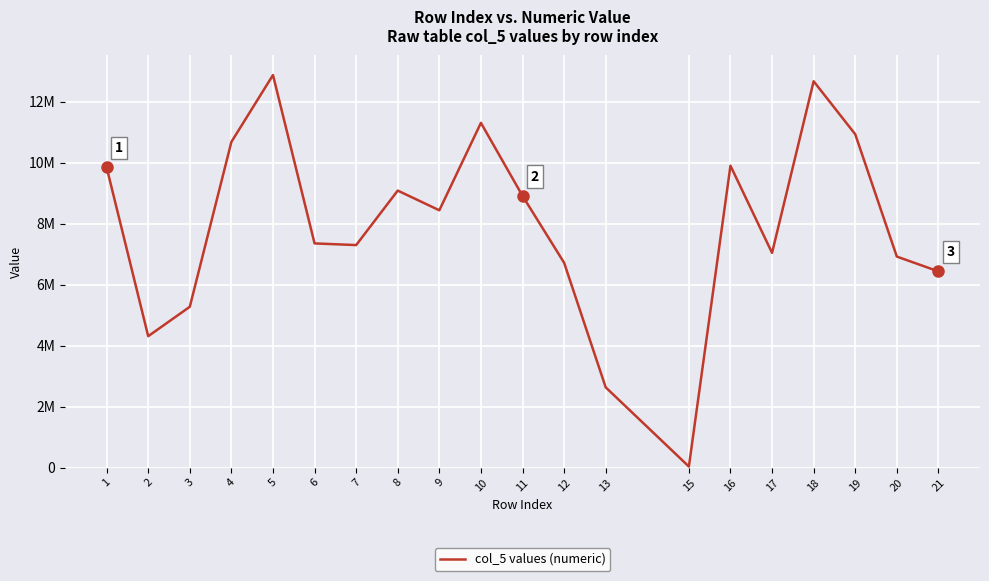

Reading left to right, extract all data points from this chart.

9845916	4308676	5273148	10680663	12873339	7351544	7296889	9083846	8437859	11304597	8911045	6717766	2631732	33970	9899773	7041610	12669252	10931935	6920030	6434495